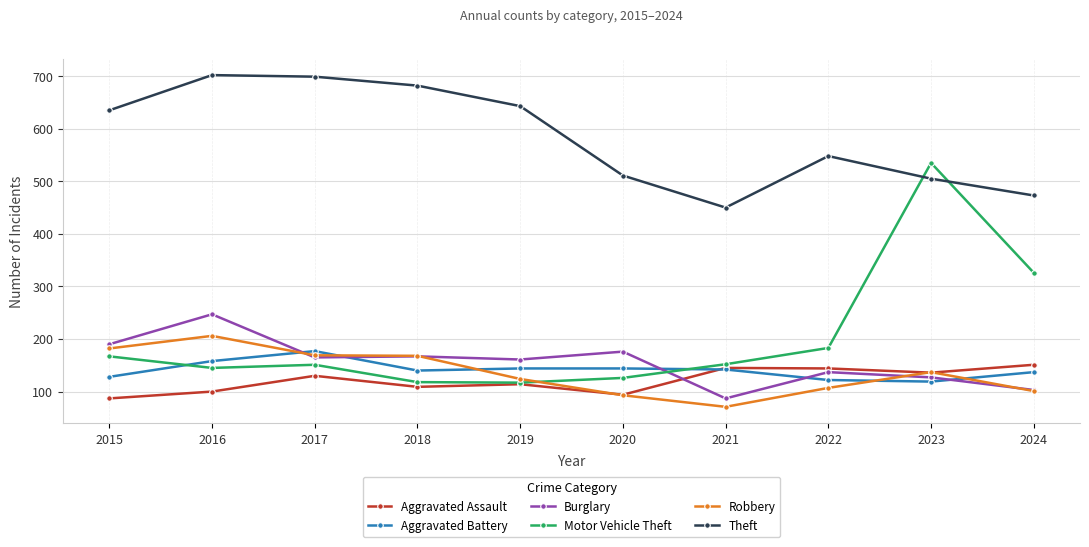

In Robbery, how many points are lower than both neighbors (excluding endpoints)?

1